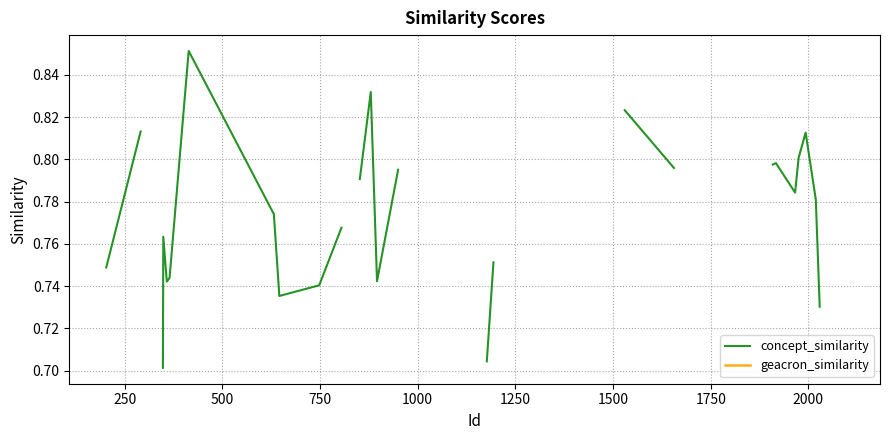

At how many categories does at least one series exceed 0?

28